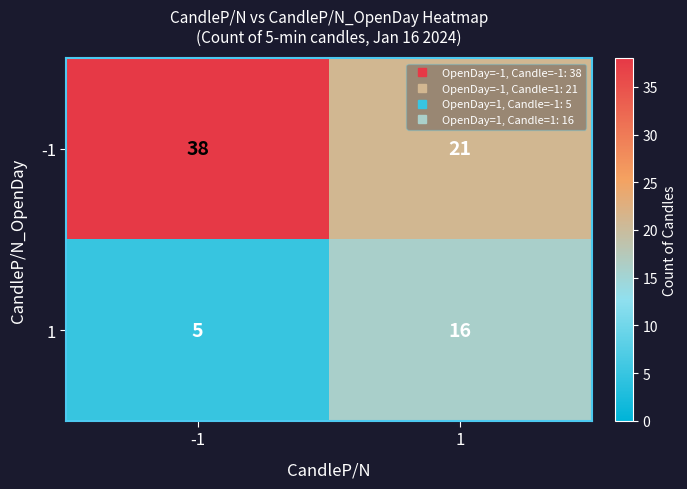

Reading right to left, list all the values displayed in this chart.

-1: 1=21	-1=38
1: 1=16	-1=5